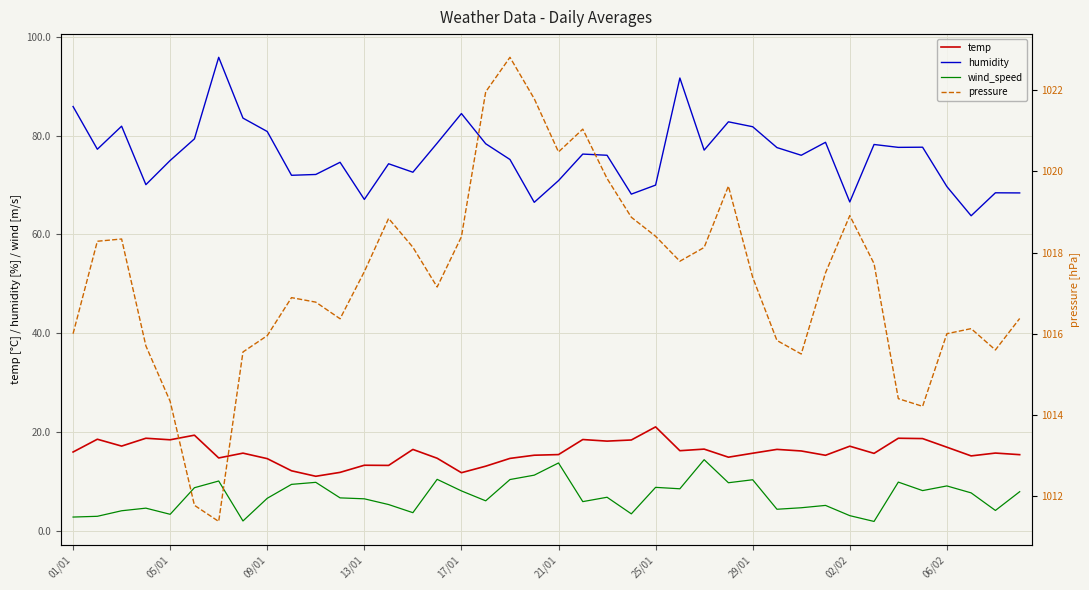

How many values in the pressure series are below 1017?

18